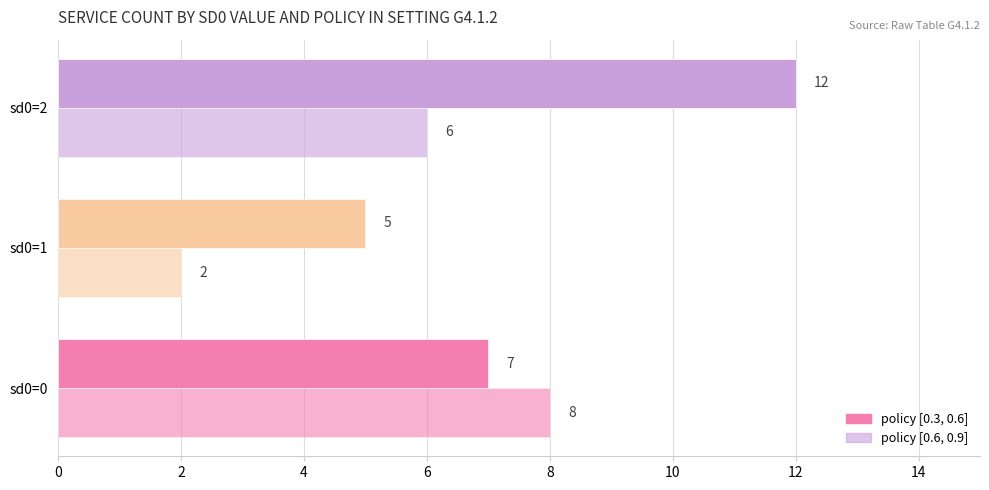

How many values in the policy [0.3, 0.6] series are below 7?

1